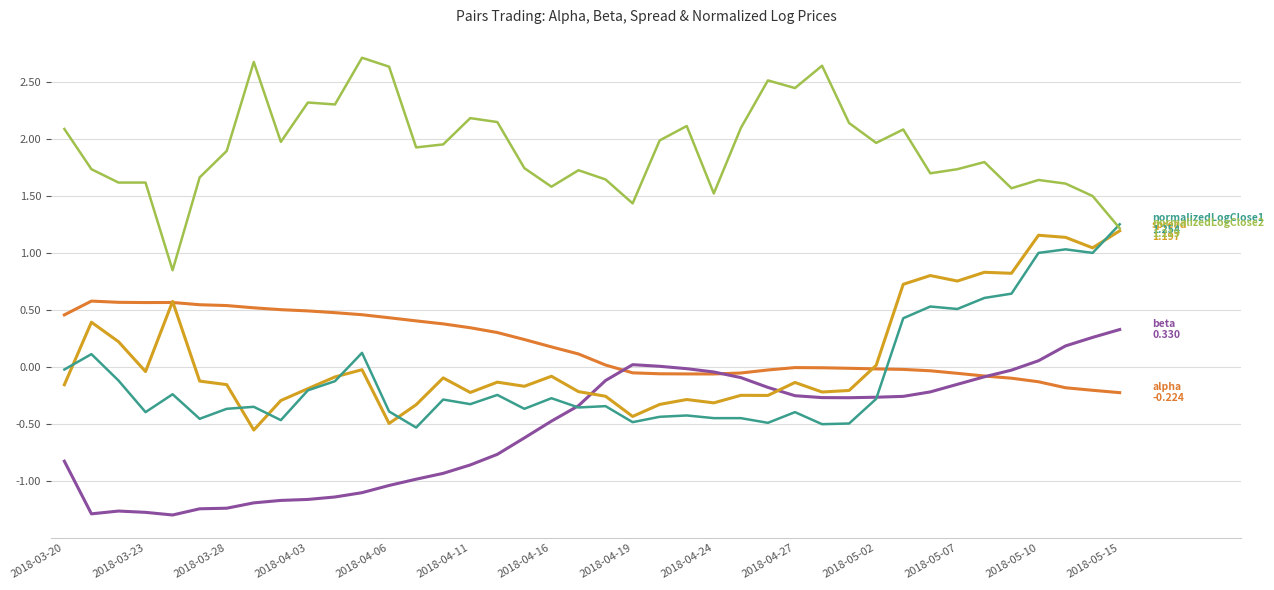

What is the maximum value shown in the chart?

2.7